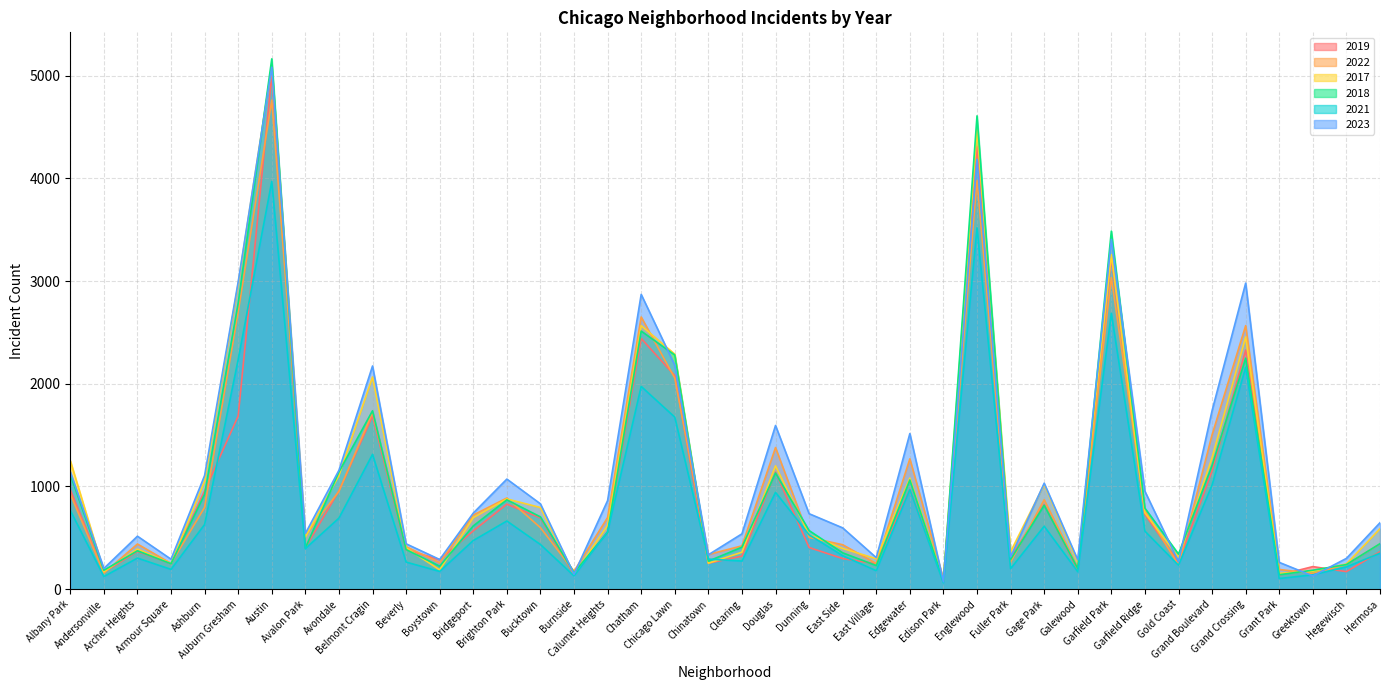

What is the difference between the highest and lowest values at Gage Park?

419